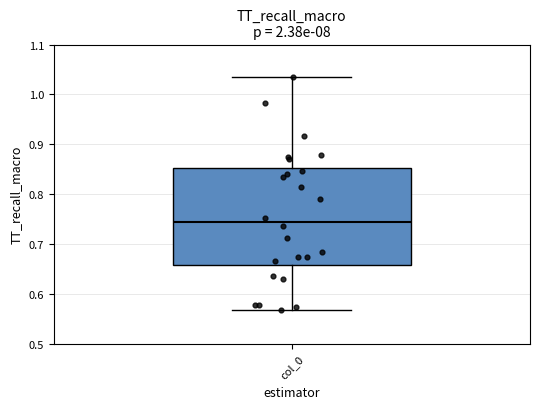

Read this box plot against the y-axis: the position of the median line, the range covered by the box, and the ends of both whiskers. The values are not printed on the chart, so give them approximately, as read against the axis.

median 0.74, box 0.66 to 0.85, whiskers 0.57 to 1.03